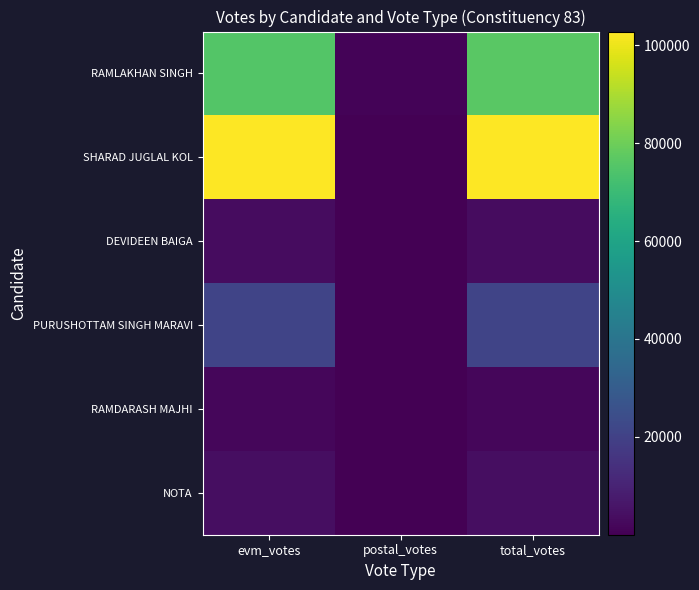

How many data points does each series have?

3